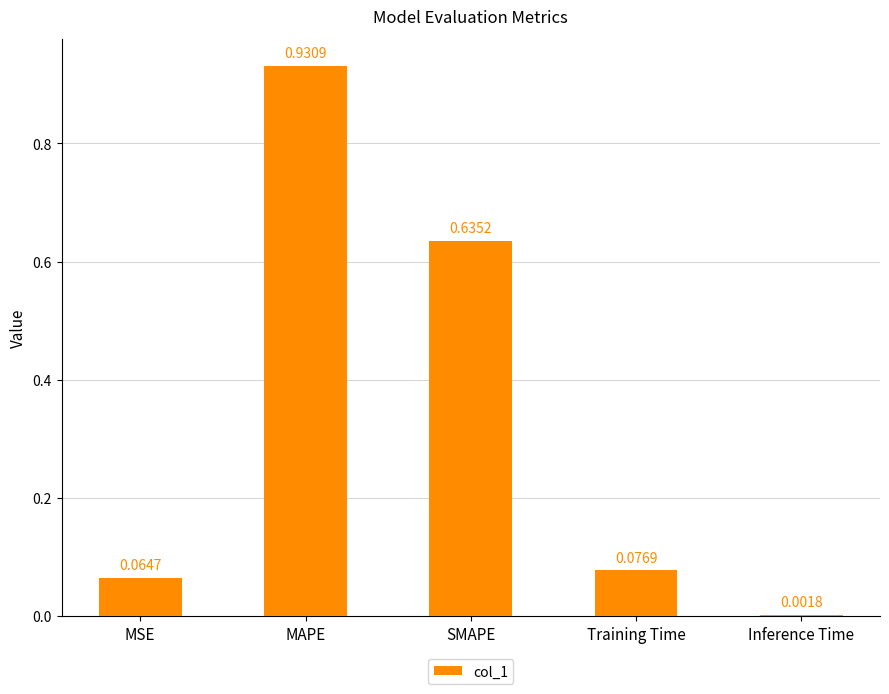

Which label corresponds to the largest value in the chart?

MAPE